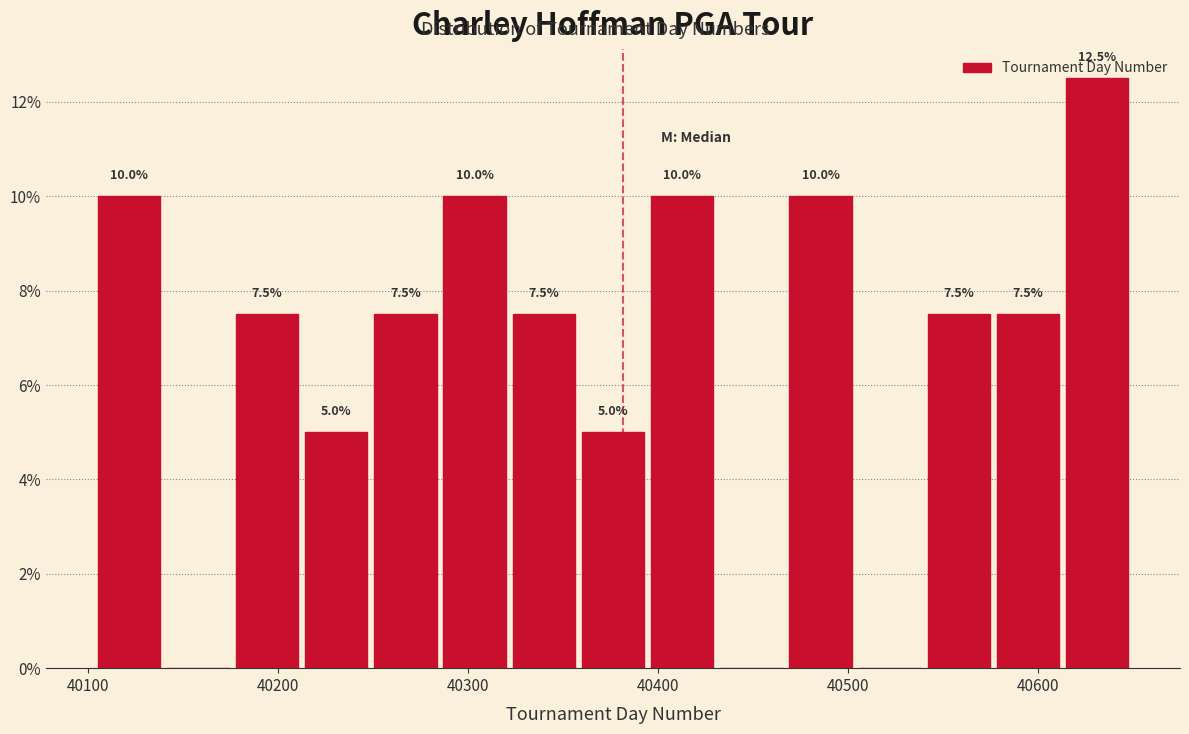

Read against the x-axis, roughly where is the centre of the tallest bar?

40630